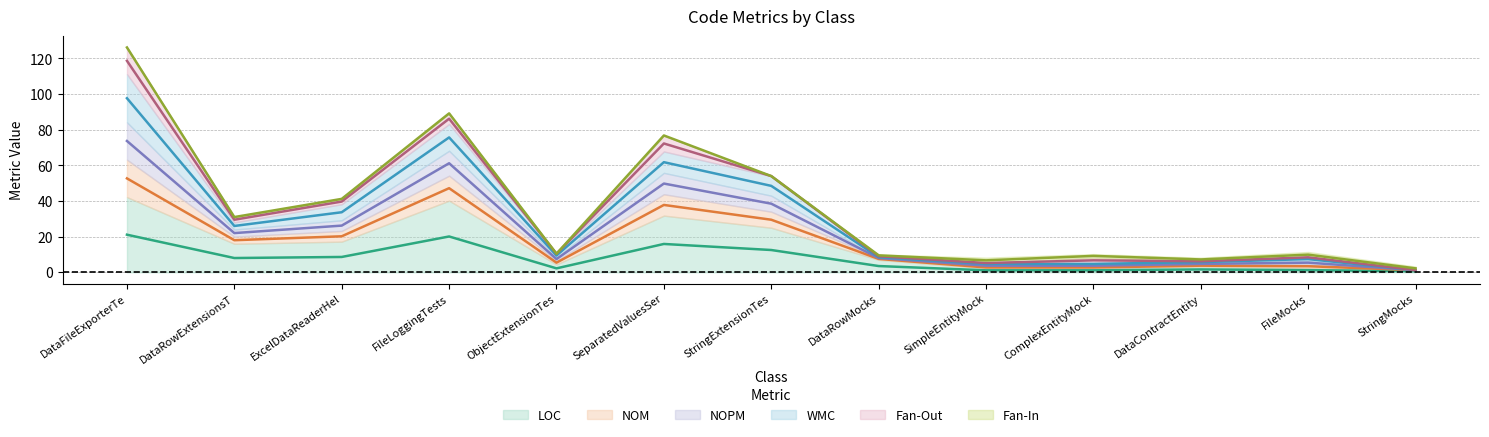

At which category does NOM reach its first local valley?

DataRowExtensionsT